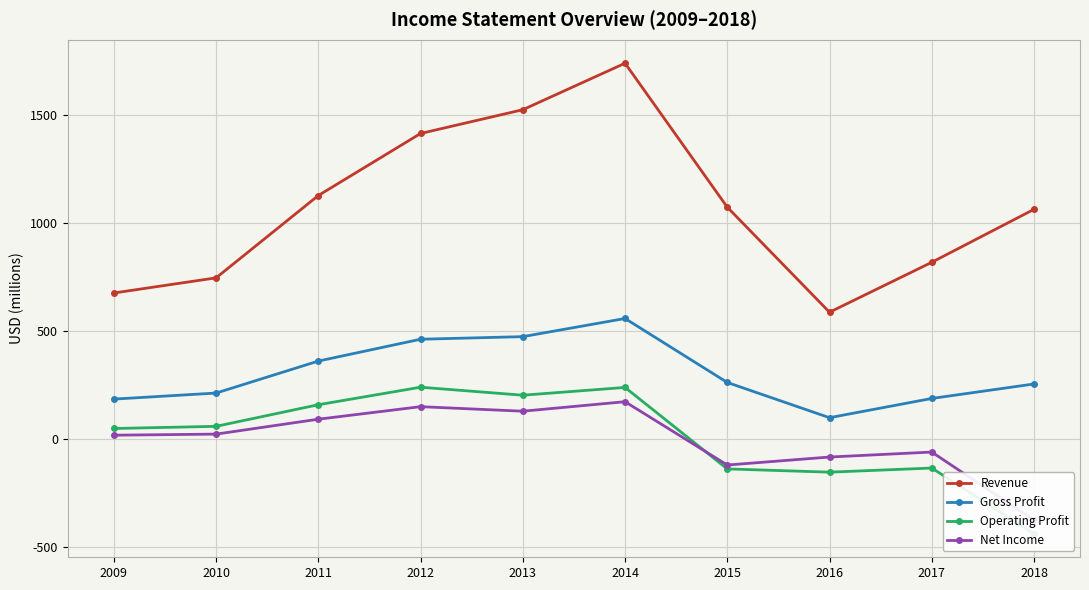

True or false: Gross Profit and Revenue intersect in this chart.

False